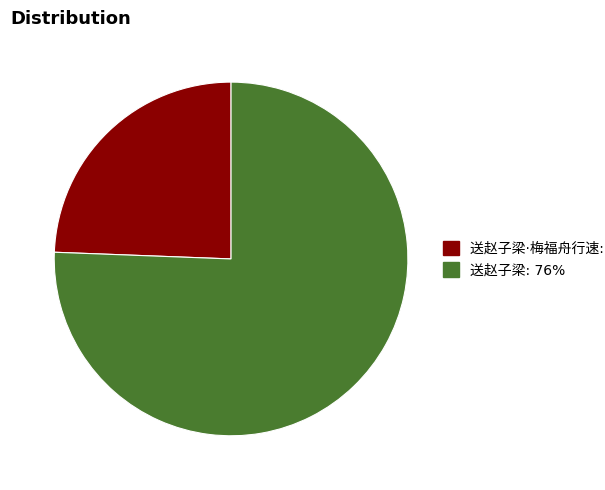

Does any single category account for the majority?

Yes